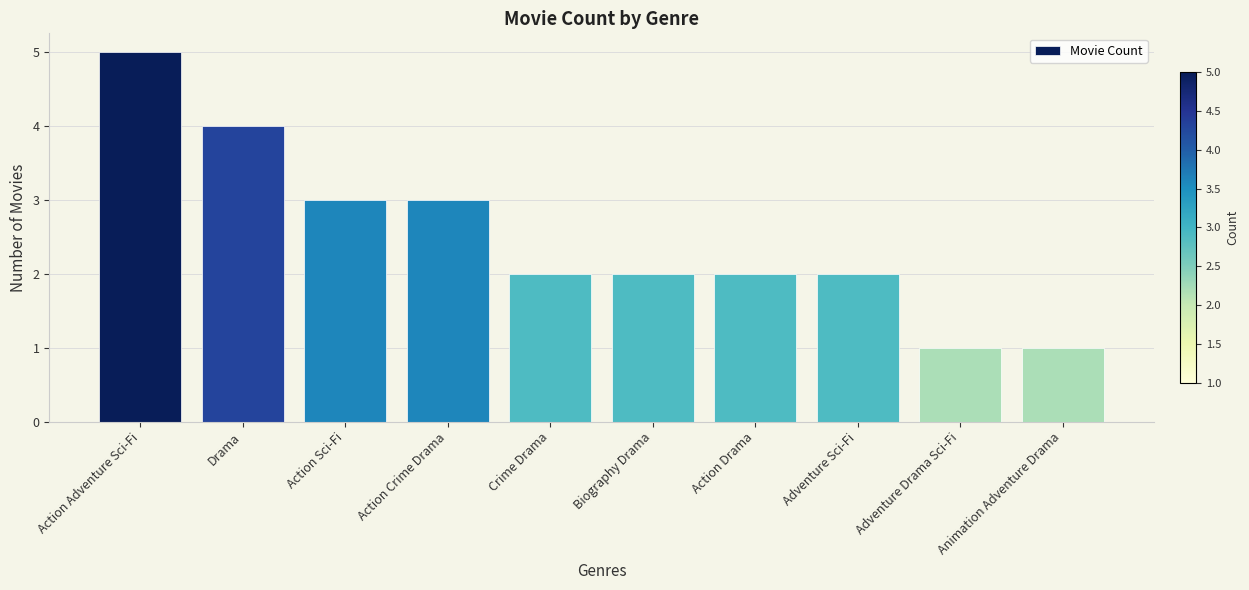

The value at Adventure Drama Sci-Fi is 2. True or false?

False